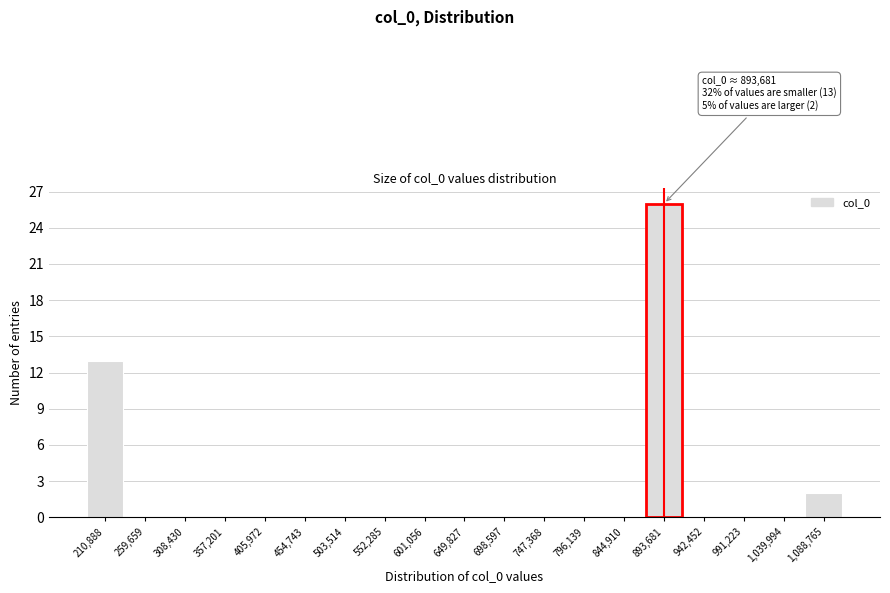

Over which range of the x-axis is the bar tallest?

870000 to 920000